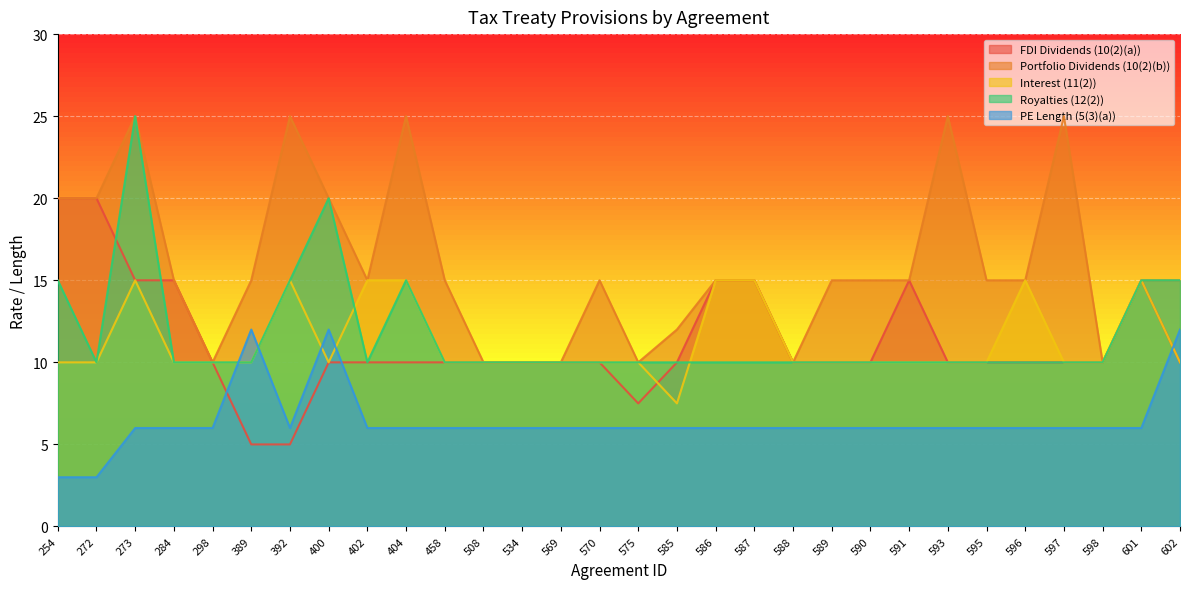

At 602, list the series in order from largest to smallest.

Portfolio Dividends (10(2)(b)), Royalties (12(2)), PE Length (5(3)(a)), FDI Dividends (10(2)(a)), Interest (11(2))